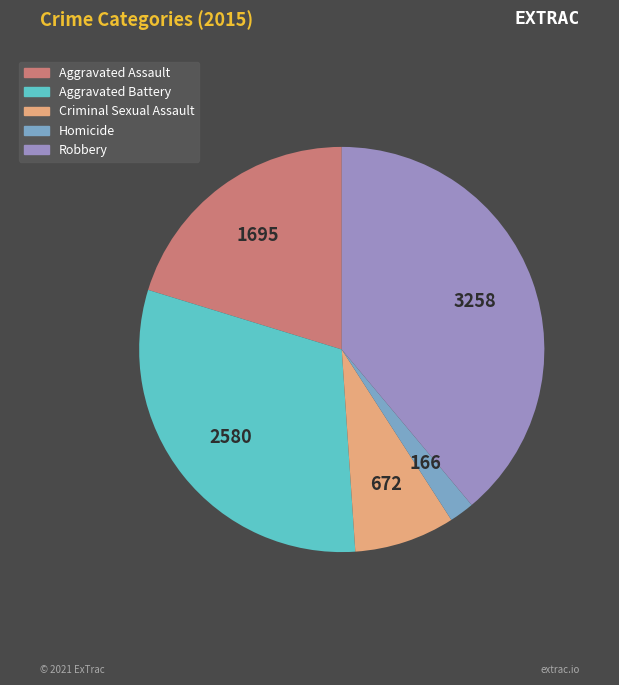

What is the smallest slice in the pie chart?

Homicide